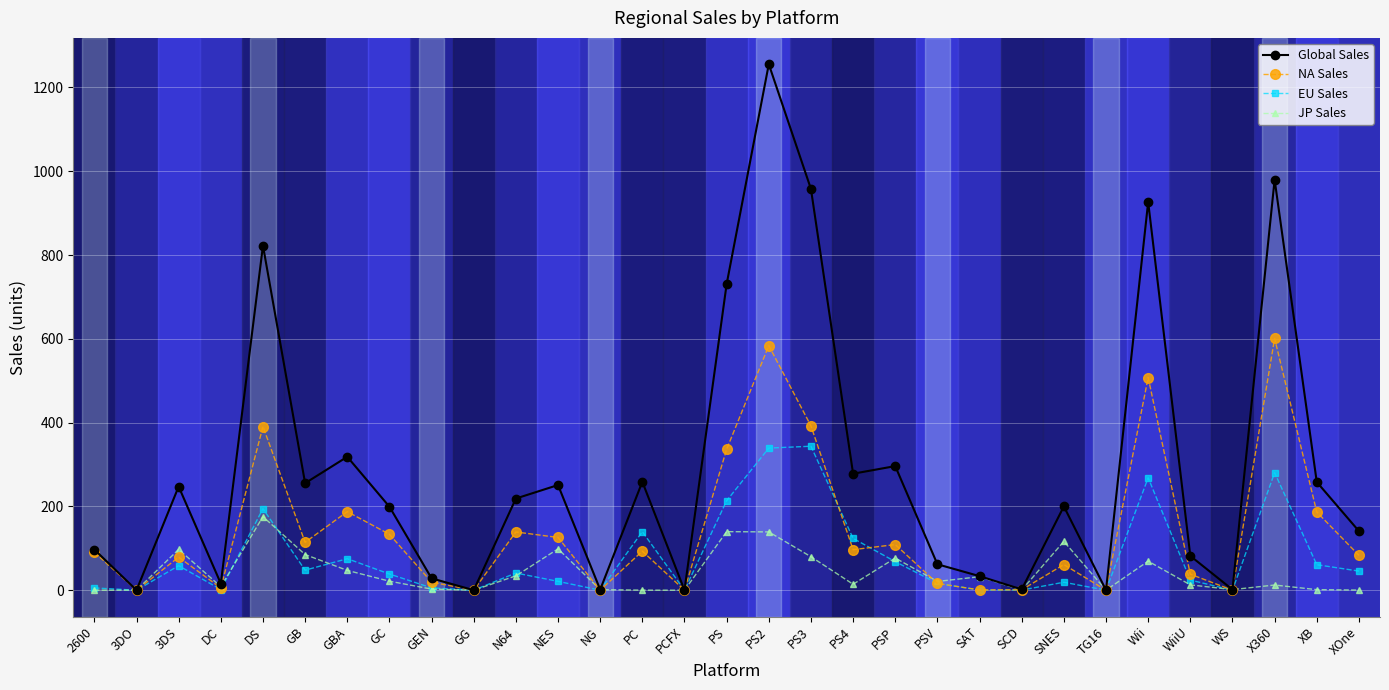

True or false: EU Sales and NA Sales cross at least once.

True